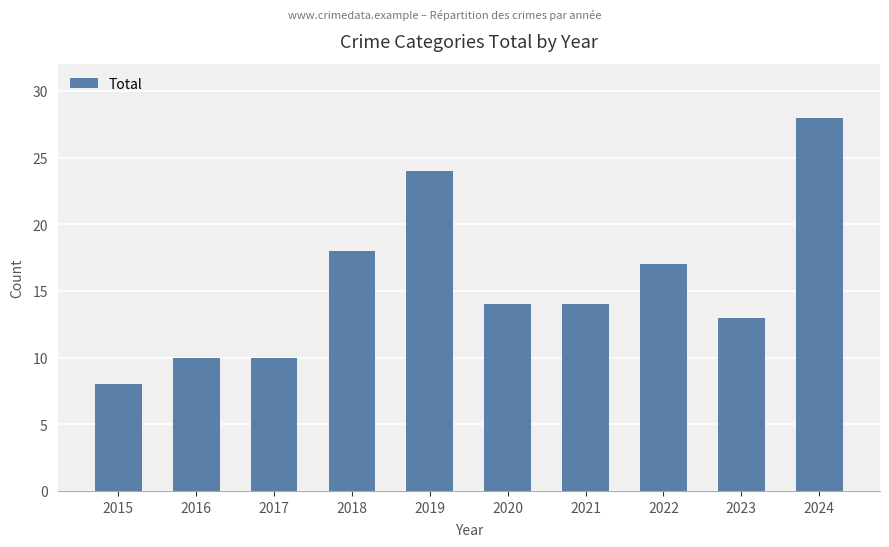

Count the number of data series in this chart.

1